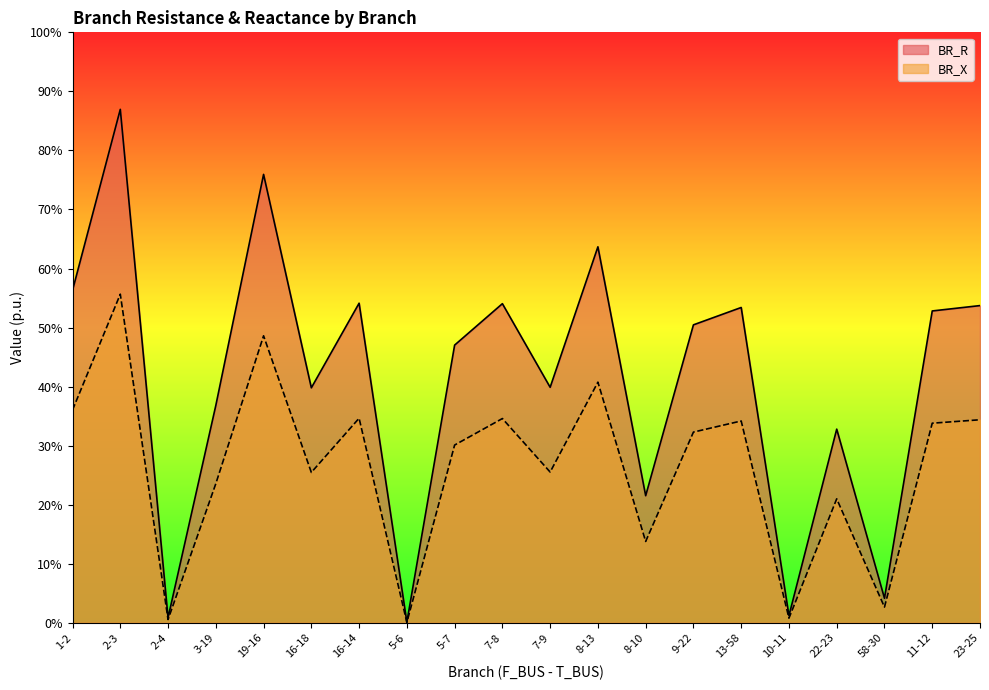

How many interior local valleys does the BR_R series have?

7